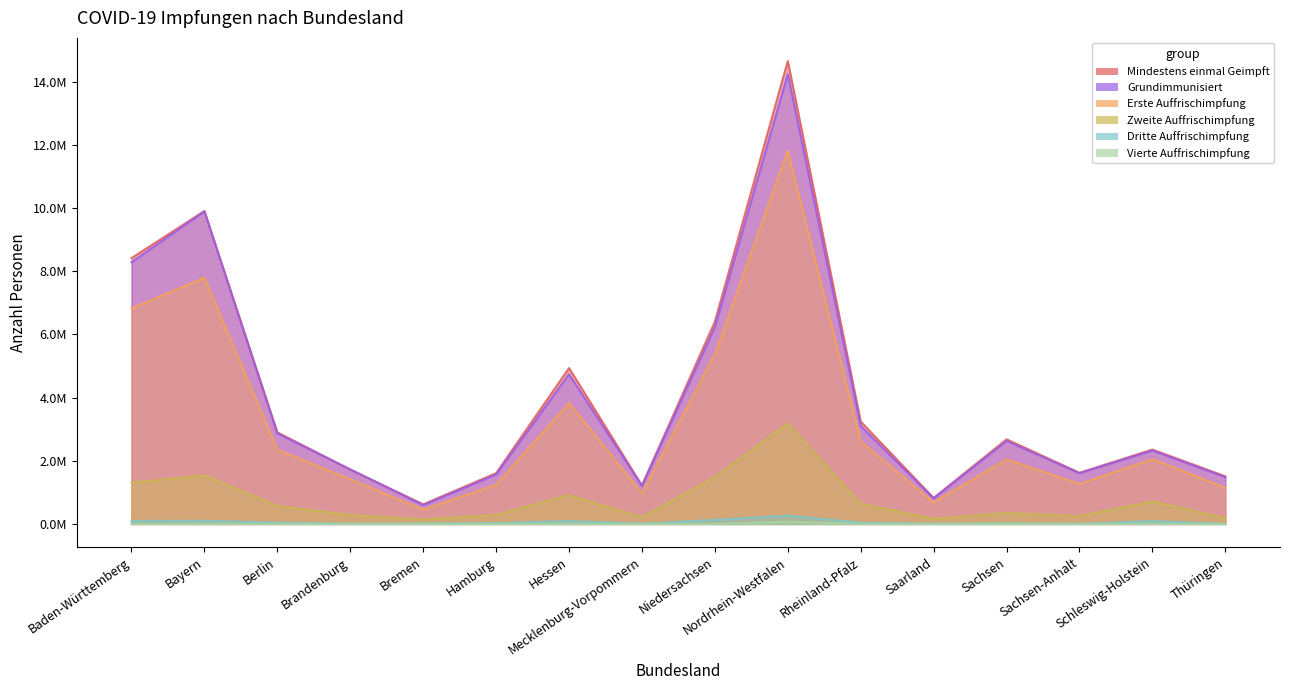

What is the sum of all Mindestens einmal Geimpft values?

64629313